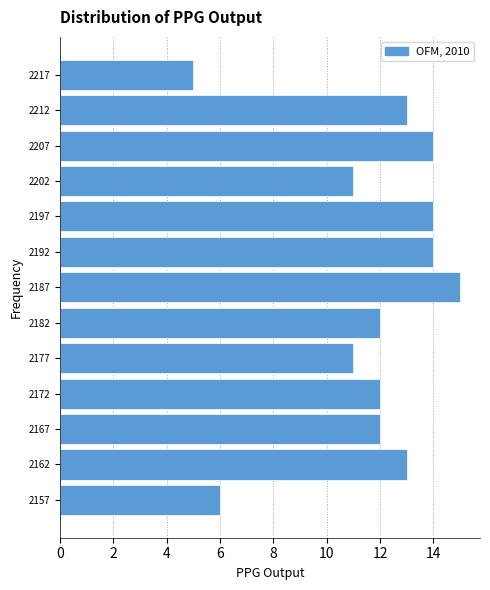

Over which range of the y-axis is the bar longest?

2185 to 2190